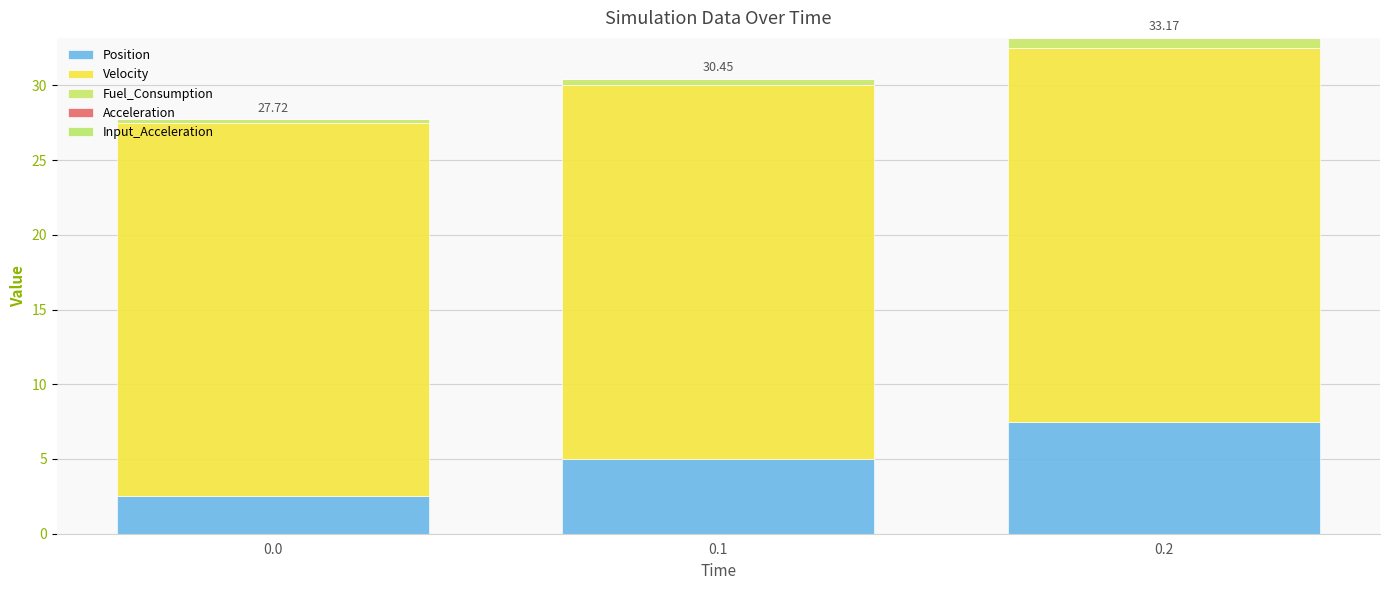

Between 0.0 and 0.1, which is larger?

0.1